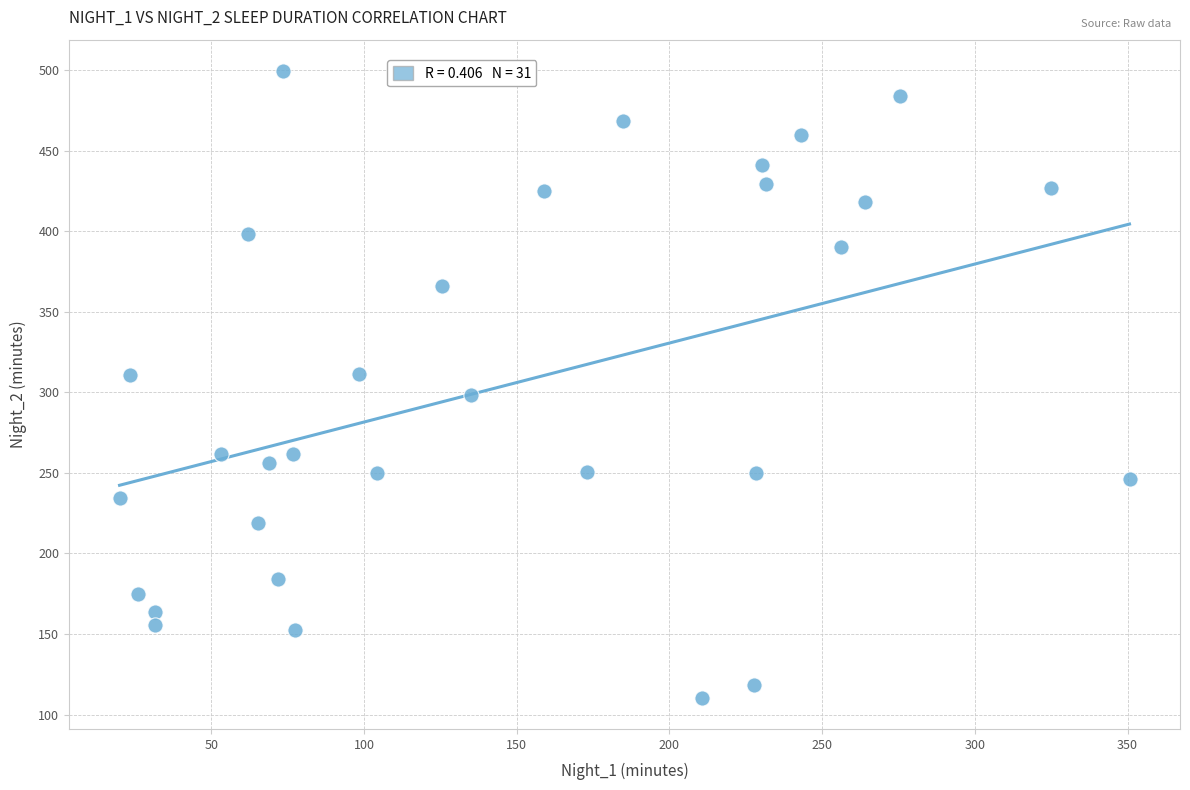

What is the range of X values (max minus min)?

330.7